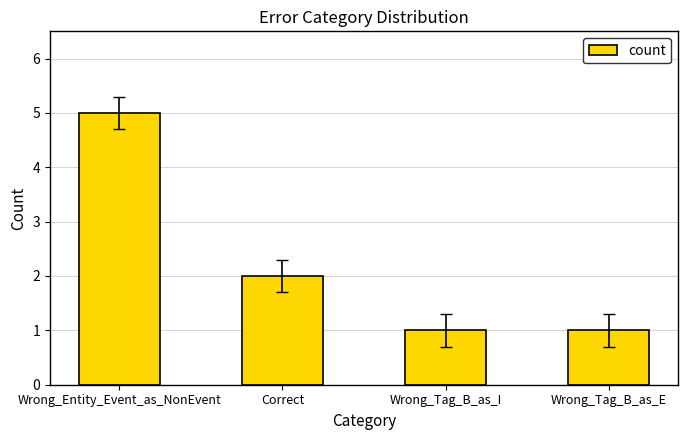

What is the difference between the second highest and minimum values?

1